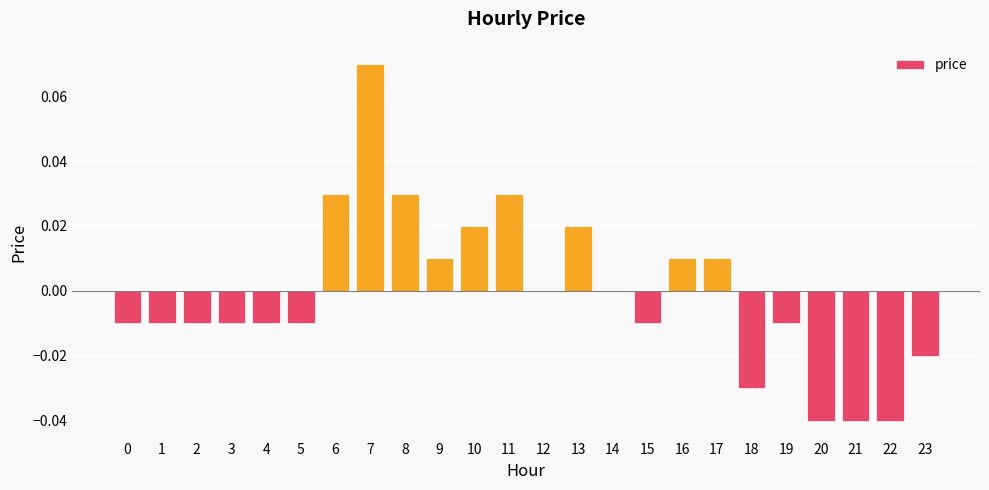

The chart shows a value of -0.0 at 21. True or false?

True